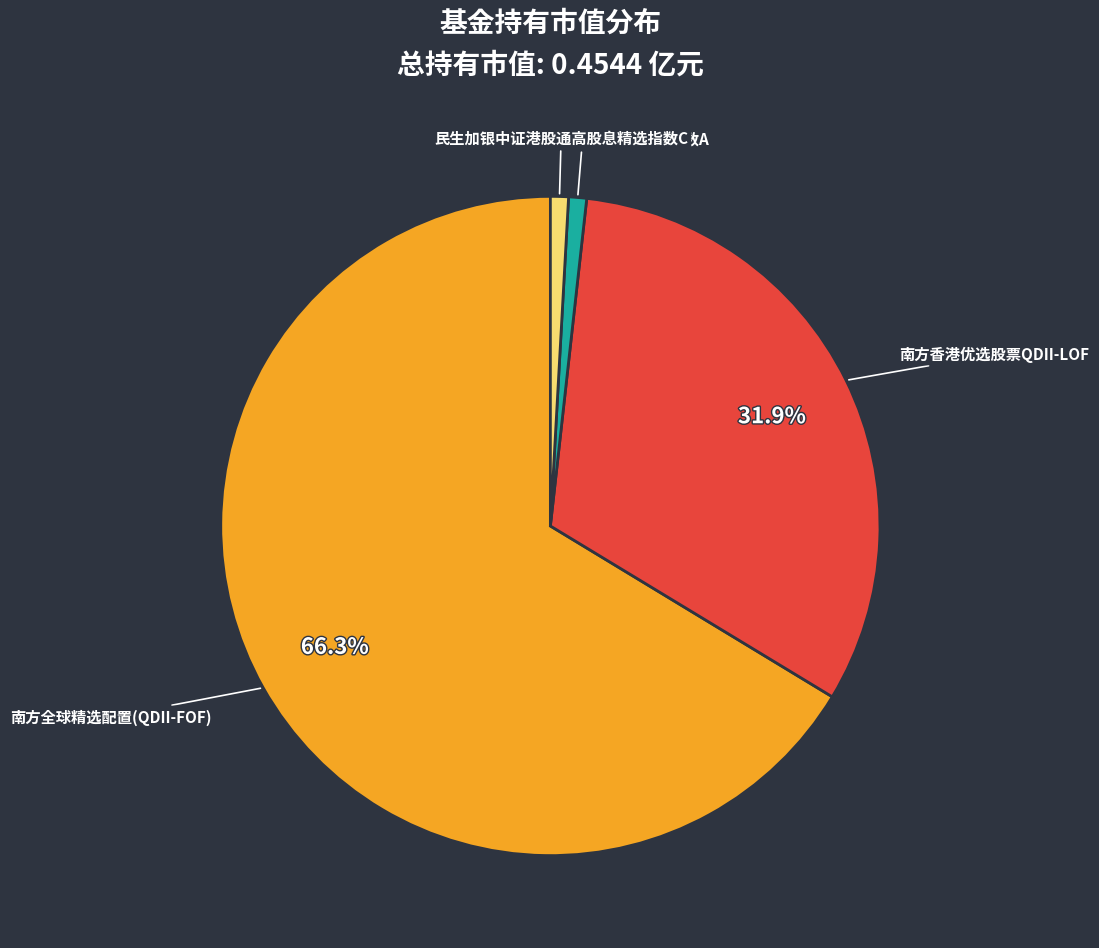

To the nearest percent, what portion does 南方全球精选配置(QDII-FOF) represent?

66%